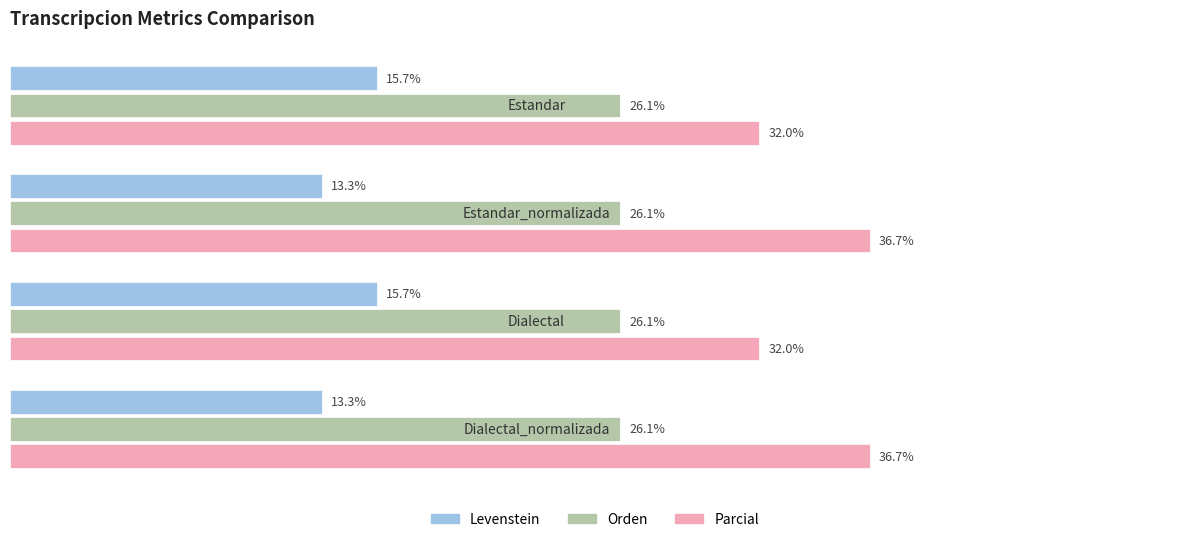

Which series has the widest spread of values?

Parcial